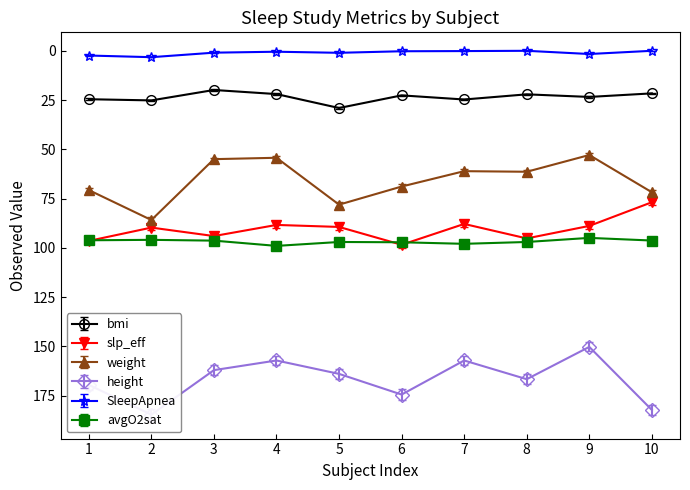

True or false: avgO2sat and slp_eff intersect in this chart.

True